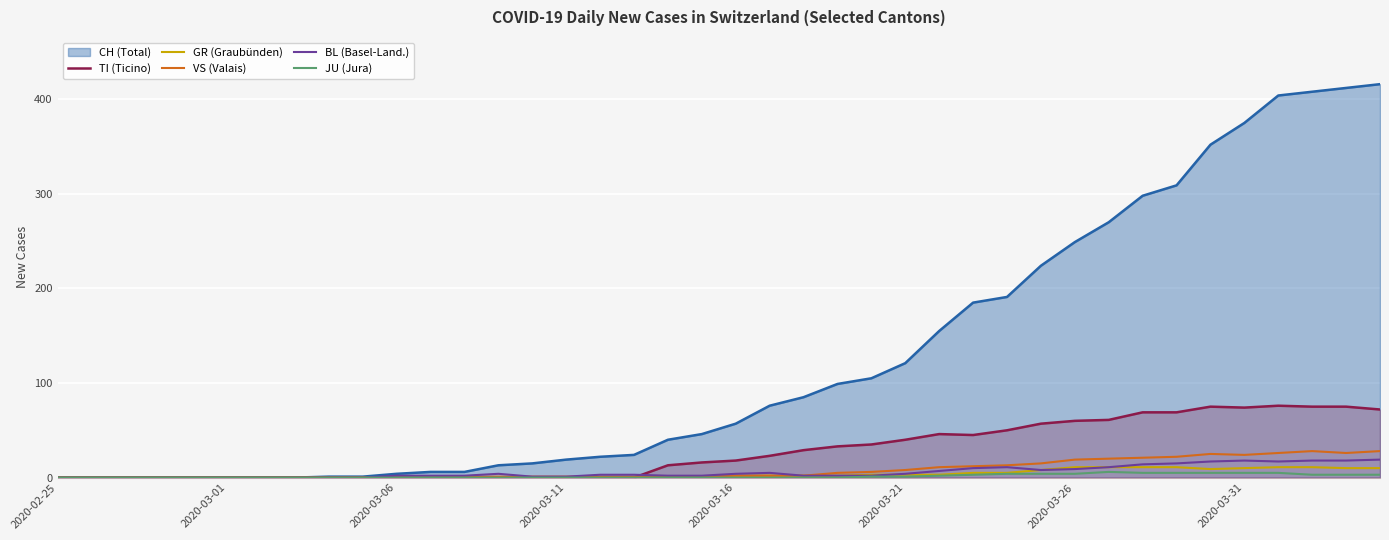

The value of BL (Basel-Land.) at 2020-03-01 is 0. True or false?

True